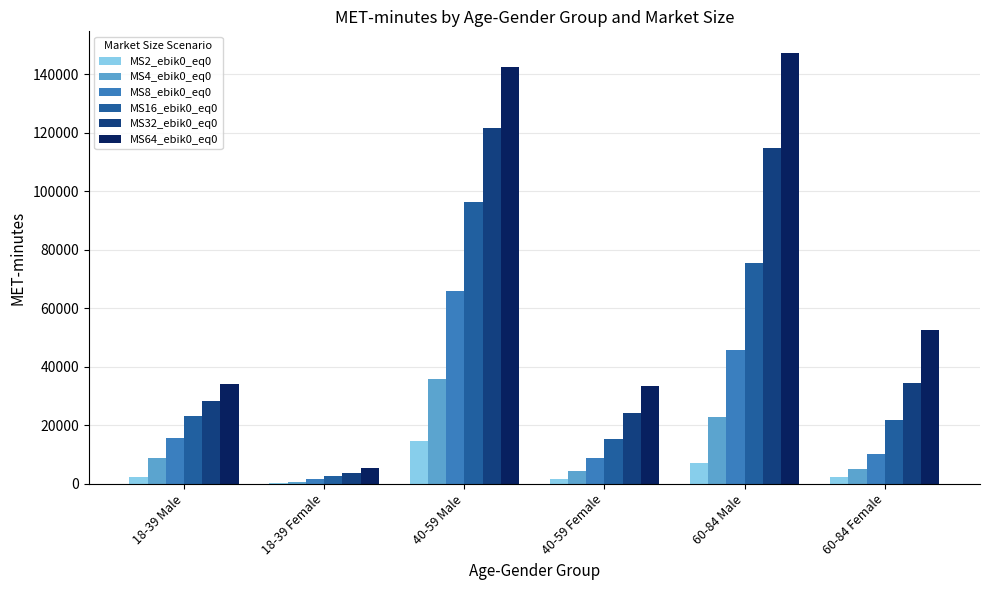

Between 18-39 Female and 60-84 Female, which series saw the biggest shift?

MS64_ebik0_eq0